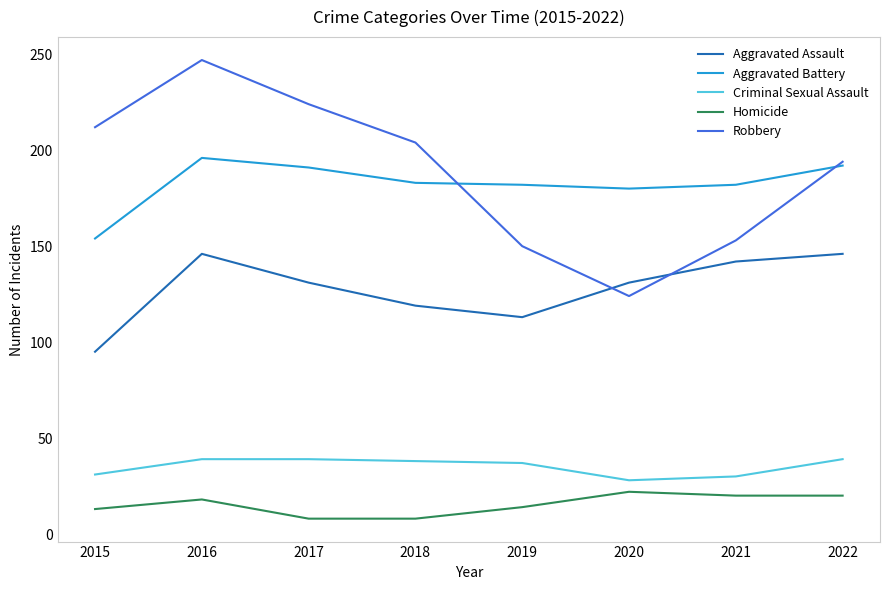

Rank the series at 2017 from highest to lowest value.

Robbery, Aggravated Battery, Aggravated Assault, Criminal Sexual Assault, Homicide